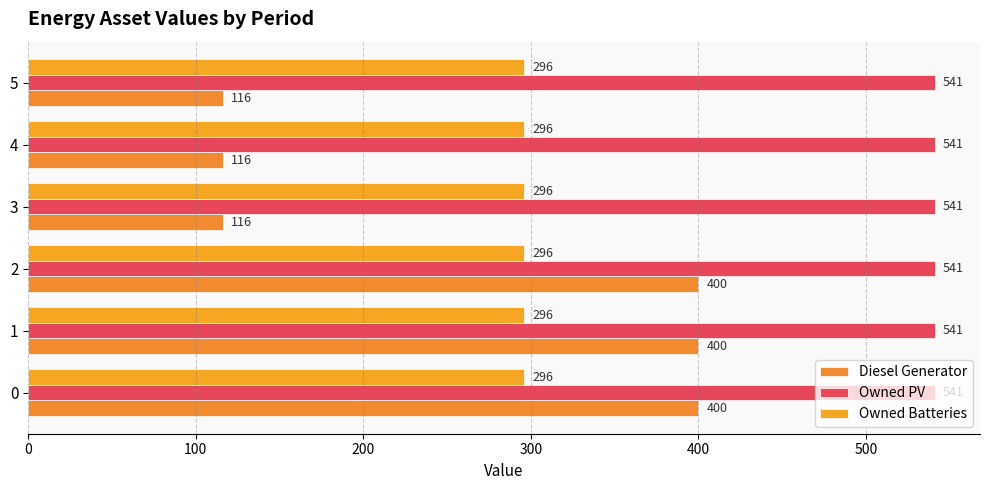

Rank the series by their maximum value, from highest to lowest.

Owned PV, Diesel Generator, Owned Batteries